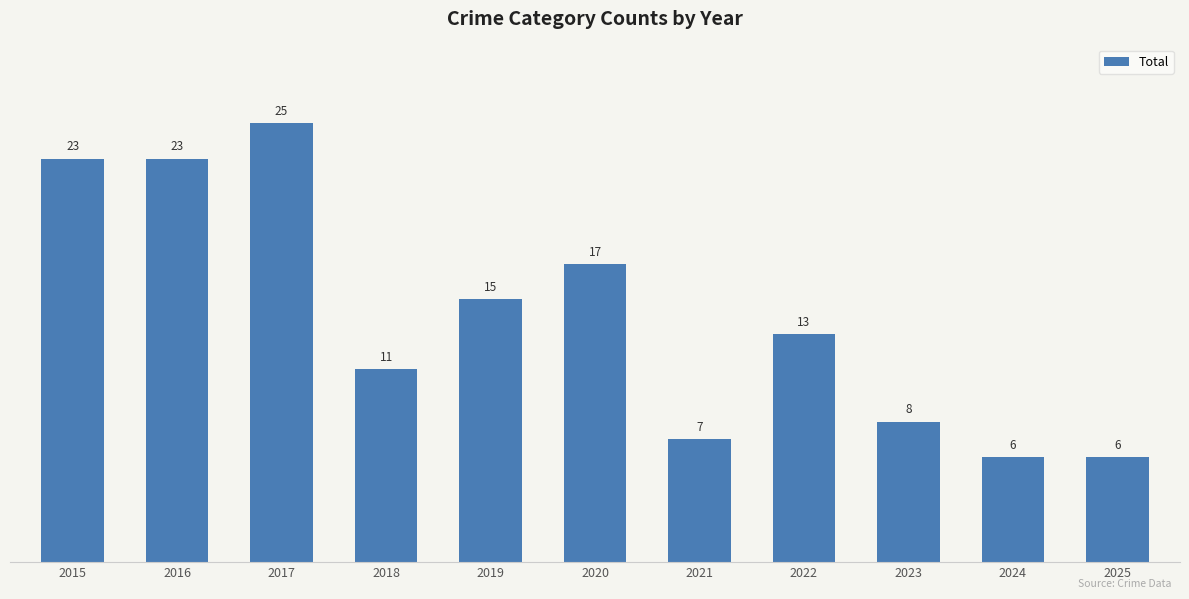

Is it true that the value at 2025 is 11?

False